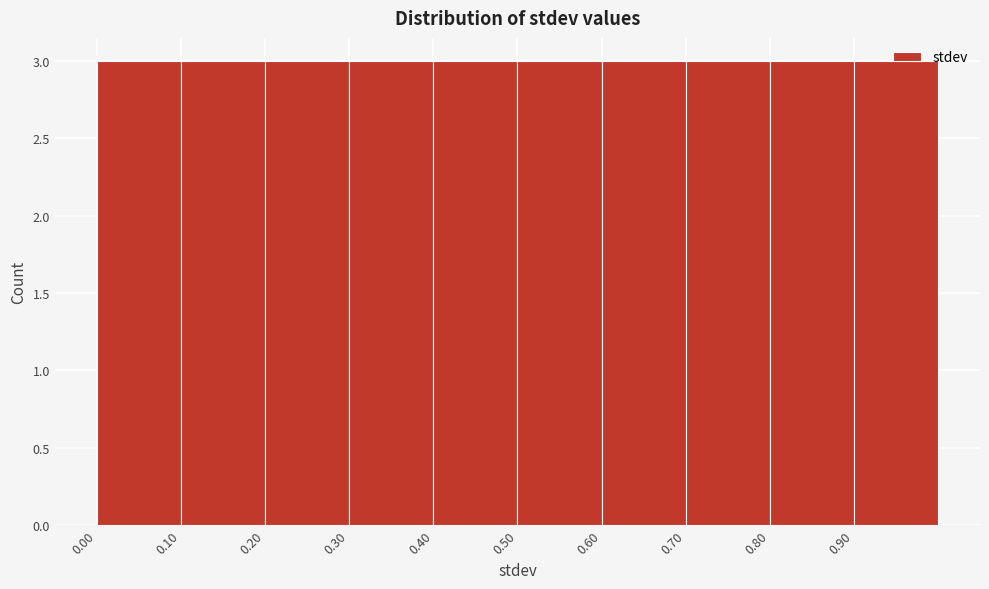

Reading left to right, transcribe this chart: for each bar, give the range it covers on the x-axis and its height. The values are not printed on the chart, so give them approximately, as read against the axis.

0.0 to 0.1: 3
0.1 to 0.2: 3
0.2 to 0.3: 3
0.3 to 0.4: 3
0.4 to 0.5: 3
0.5 to 0.6: 3
0.6 to 0.7: 3
0.7 to 0.8: 3
0.8 to 0.9: 3
0.9 to 1.0: 3